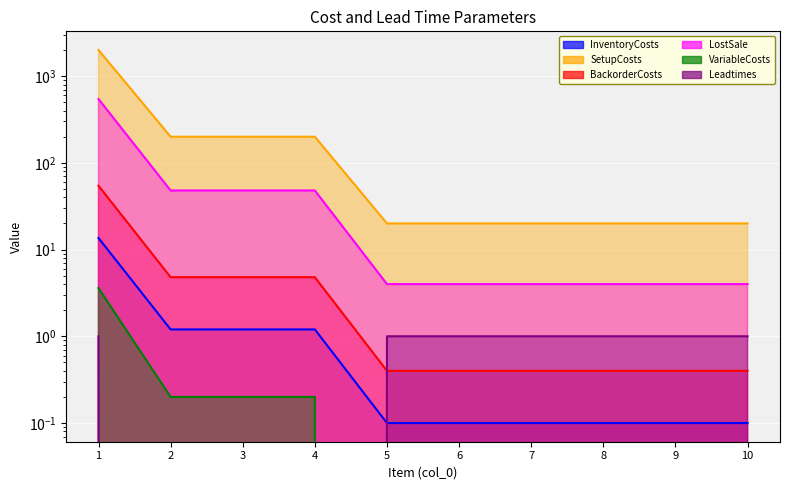

Reading left to right, transcribe all the data shown in this chart.

InventoryCosts: 1=13.6	2=1.2	3=1.2	4=1.2	5=0.1	6=0.1	7=0.1	8=0.1	9=0.1	10=0.1
SetupCosts: 1=2000.0	2=200.0	3=200.0	4=200.0	5=20.0	6=20.0	7=20.0	8=20.0	9=20.0	10=20.0
BackorderCosts: 1=54.4	2=4.8	3=4.8	4=4.8	5=0.4	6=0.4	7=0.4	8=0.4	9=0.4	10=0.4
LostSale: 1=544.0	2=48.0	3=48.0	4=48.0	5=4.0	6=4.0	7=4.0	8=4.0	9=4.0	10=4.0
VariableCosts: 1=3.6	2=0.2	3=0.2	4=0.2	5=0.0	6=0.0	7=0.0	8=0.0	9=0.0	10=0.0
Leadtimes: 1=1.0	2=0.0	3=0.0	4=0.0	5=1.0	6=1.0	7=1.0	8=1.0	9=1.0	10=1.0